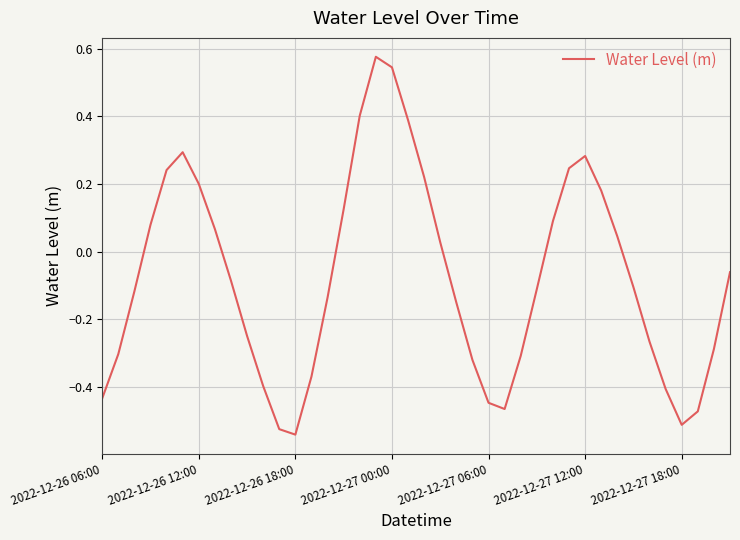

What is the difference between the maximum and minimum values?

1.1